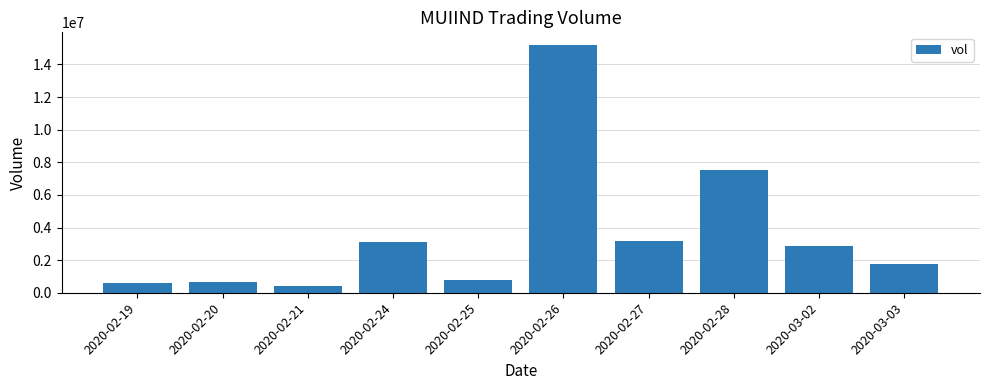

What is the sum of all values?

36143200